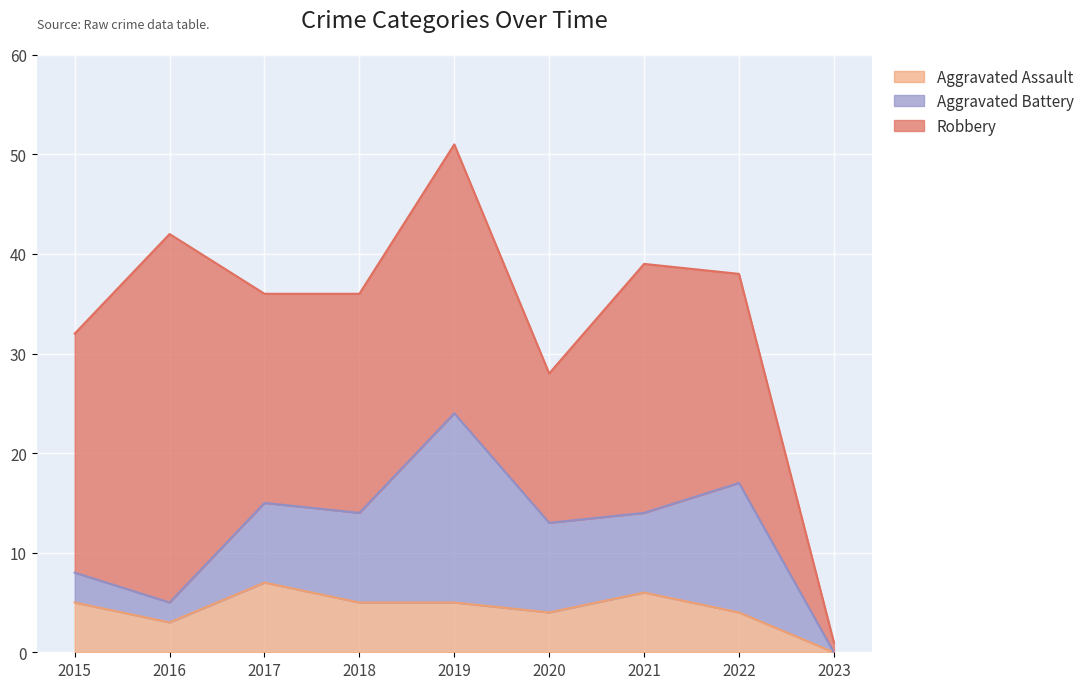

How many data points in Total are less than 36?

3